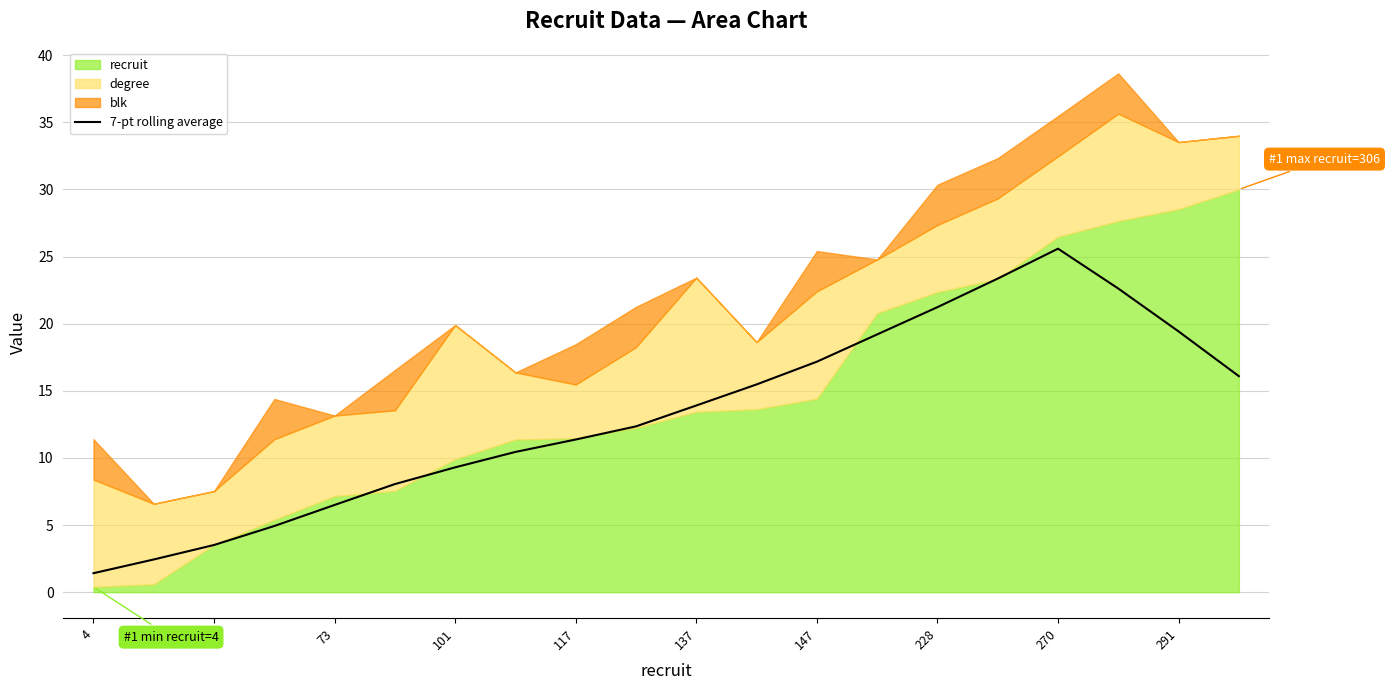

The 7-pt rolling average series shows 5.0 at 36. True or false?

False